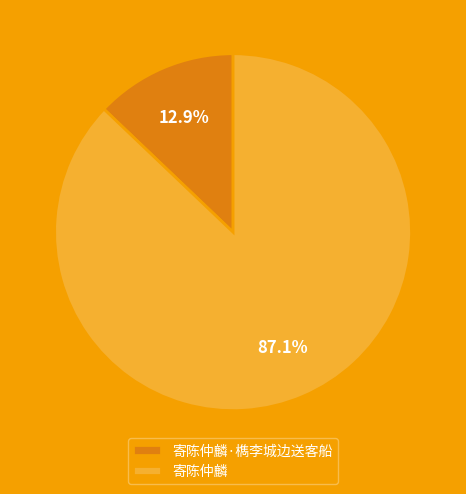

What percentage is NOT represented by 寄陈仲麟?

12.9%